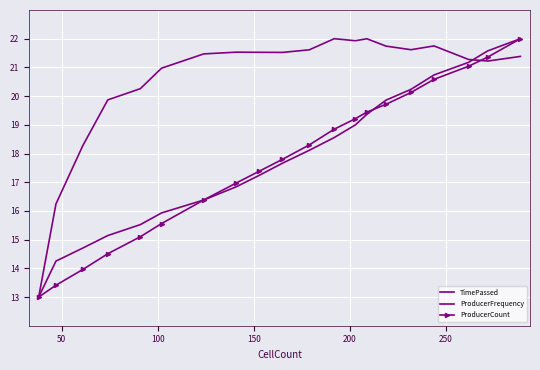

What is the difference between the second highest and minimum values in the ProducerCount series?

8.4